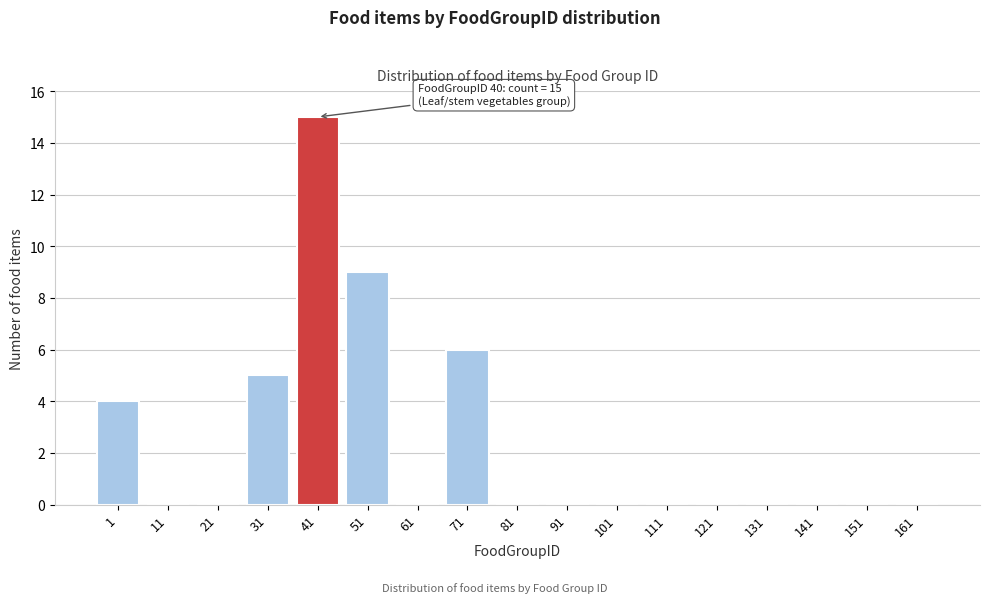

Reading left to right, what are all the values shown in this chart?

1=4	11=0	21=0	31=5	41=15	51=9	61=0	71=6	81=0	91=0	101=0	111=0	121=0	131=0	141=0	151=0	161=0